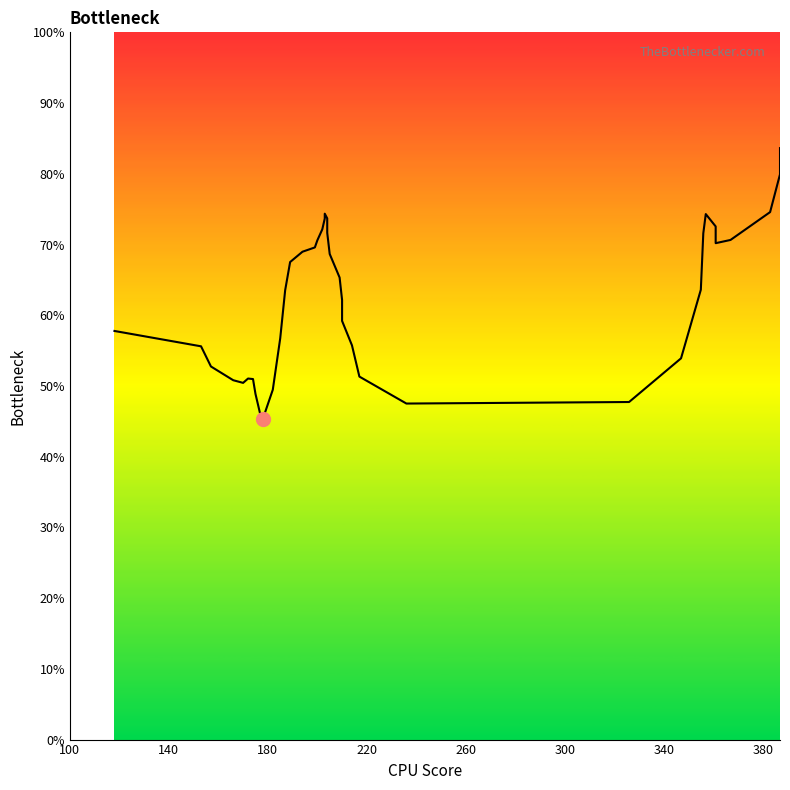

True or false: the data shows 48.3 at 37.

False